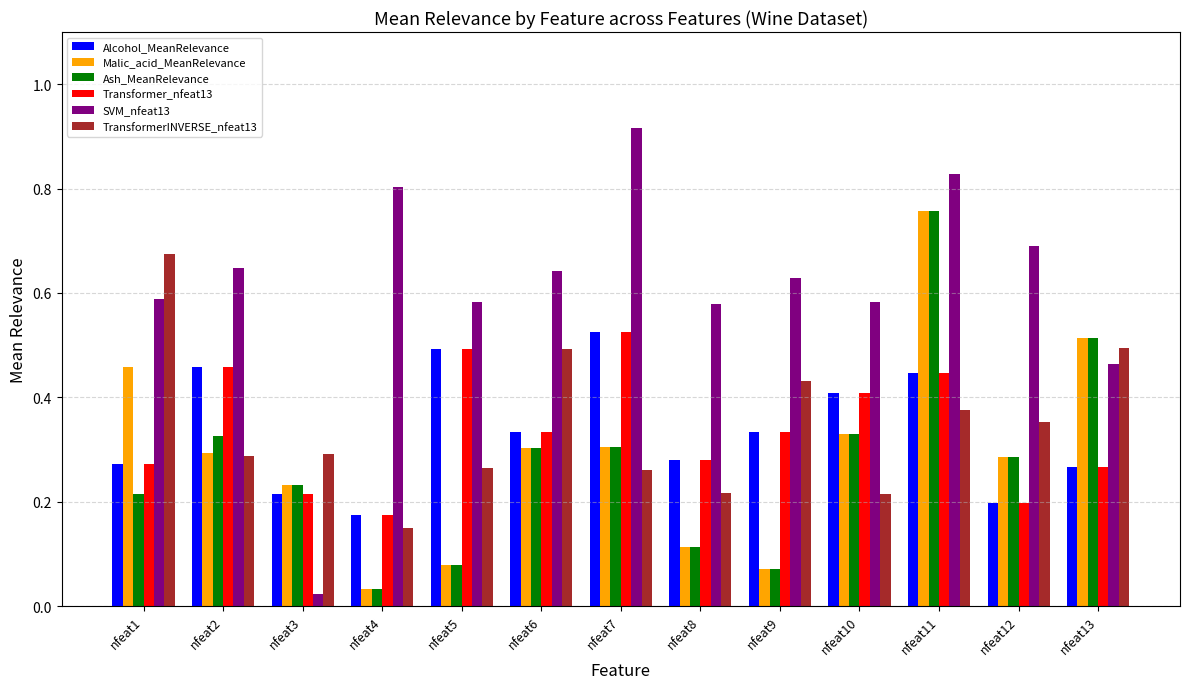

Is it true that Transformer_nfeat13 equals 0.3 at nfeat3?

False